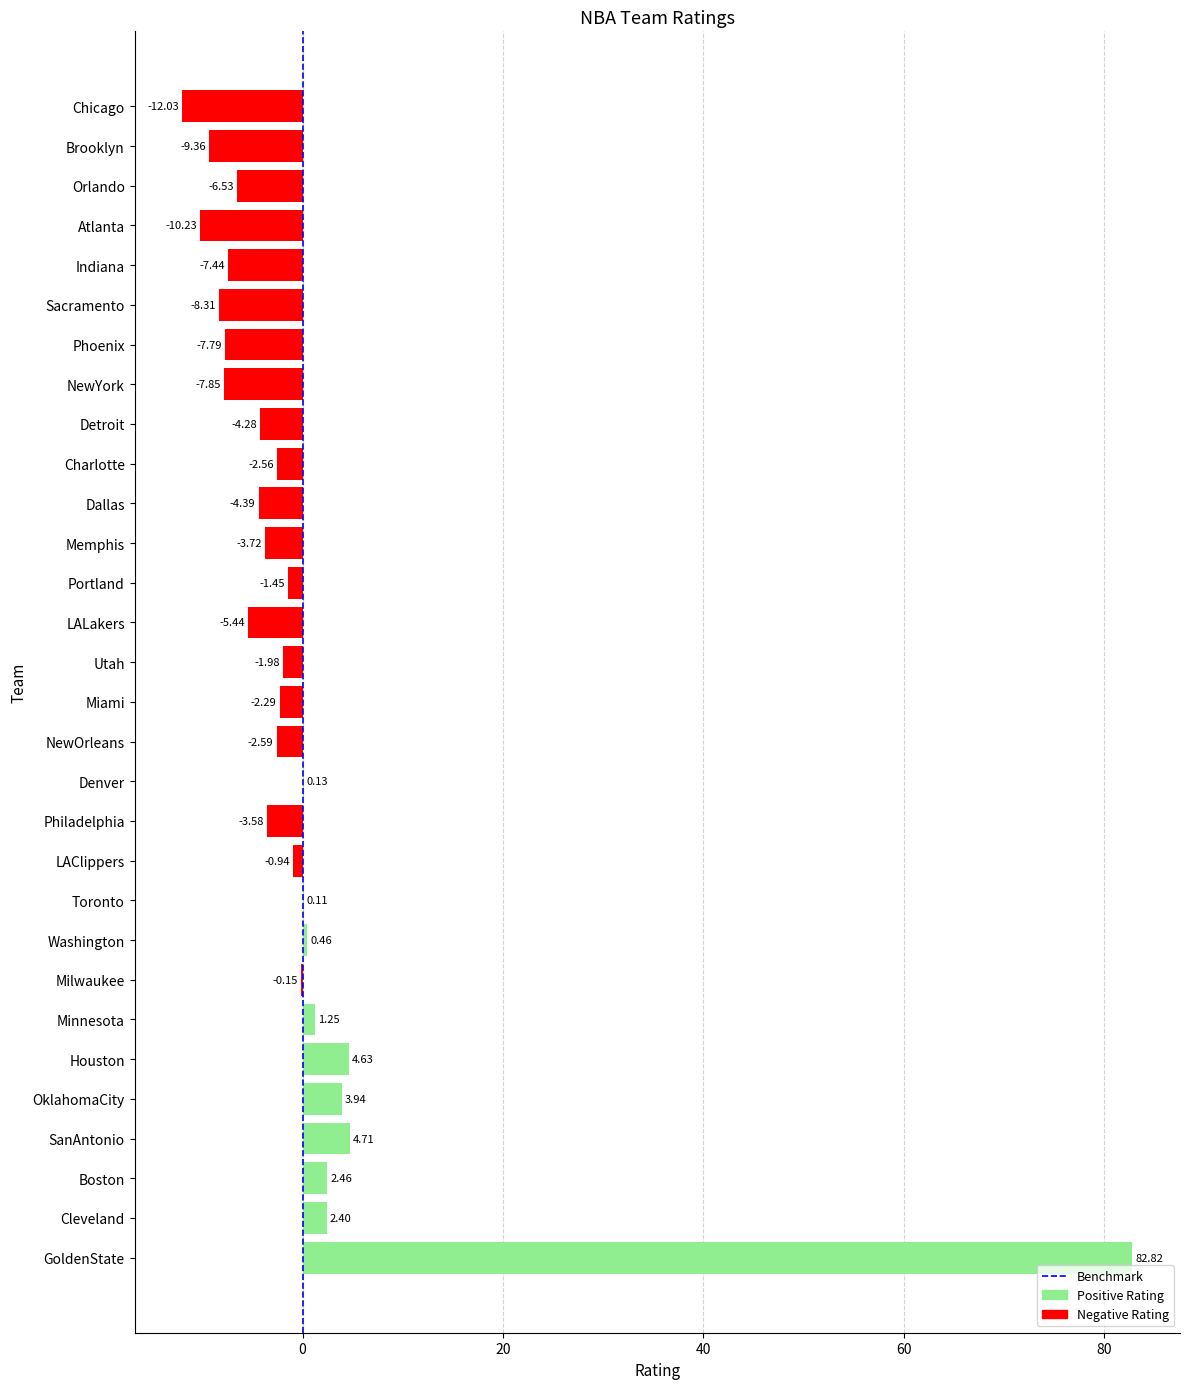

At which category does the chart reach its peak across all series?

GoldenState